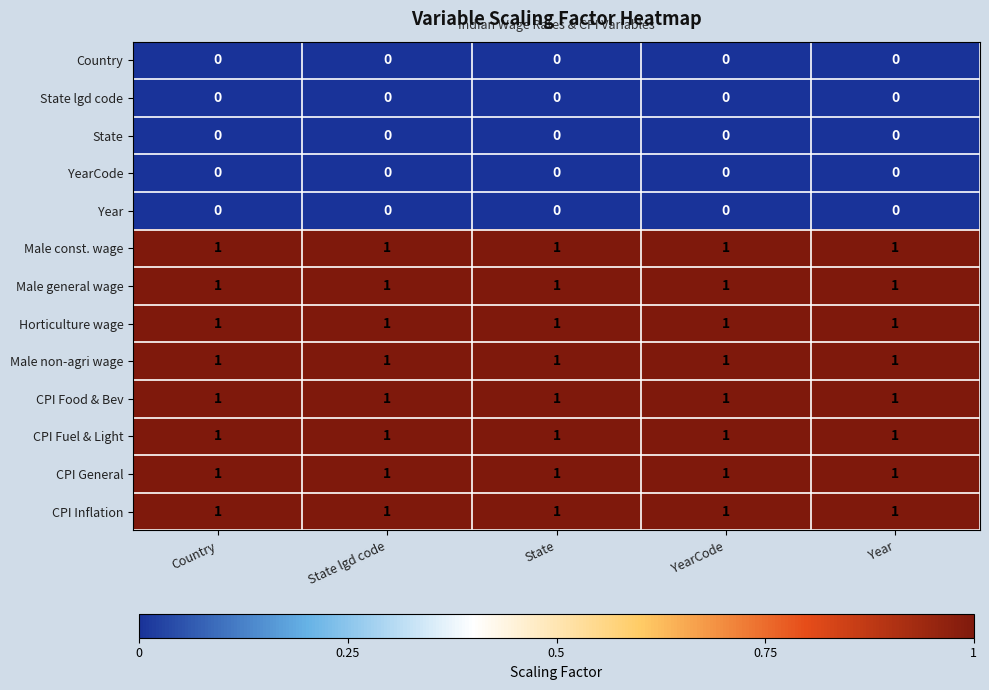

At how many categories does at least one series exceed 0?

5